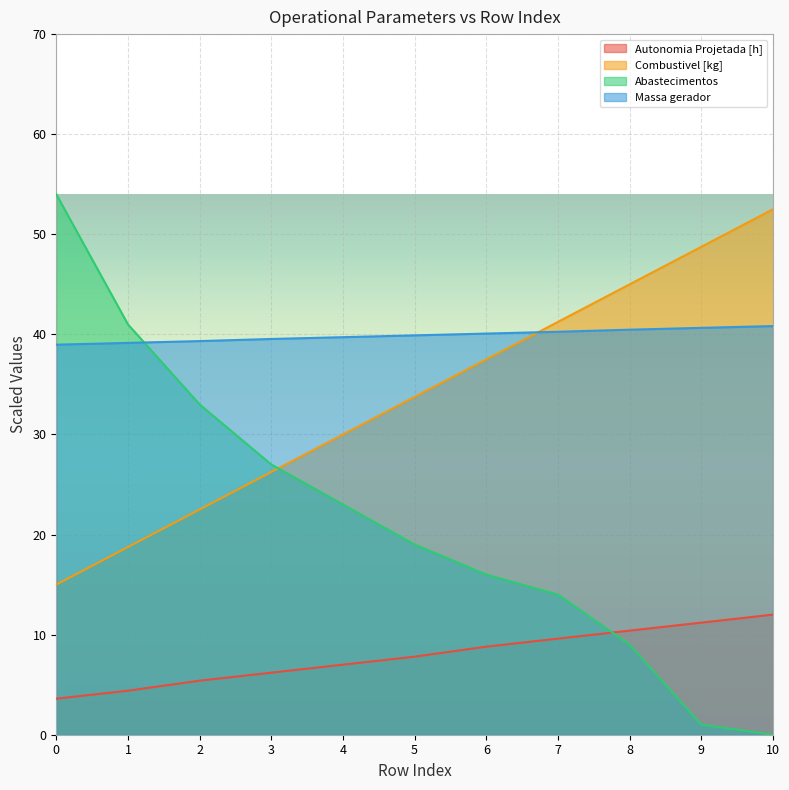

The value of Combustivel [kg] at 5 is 21.7. True or false?

False